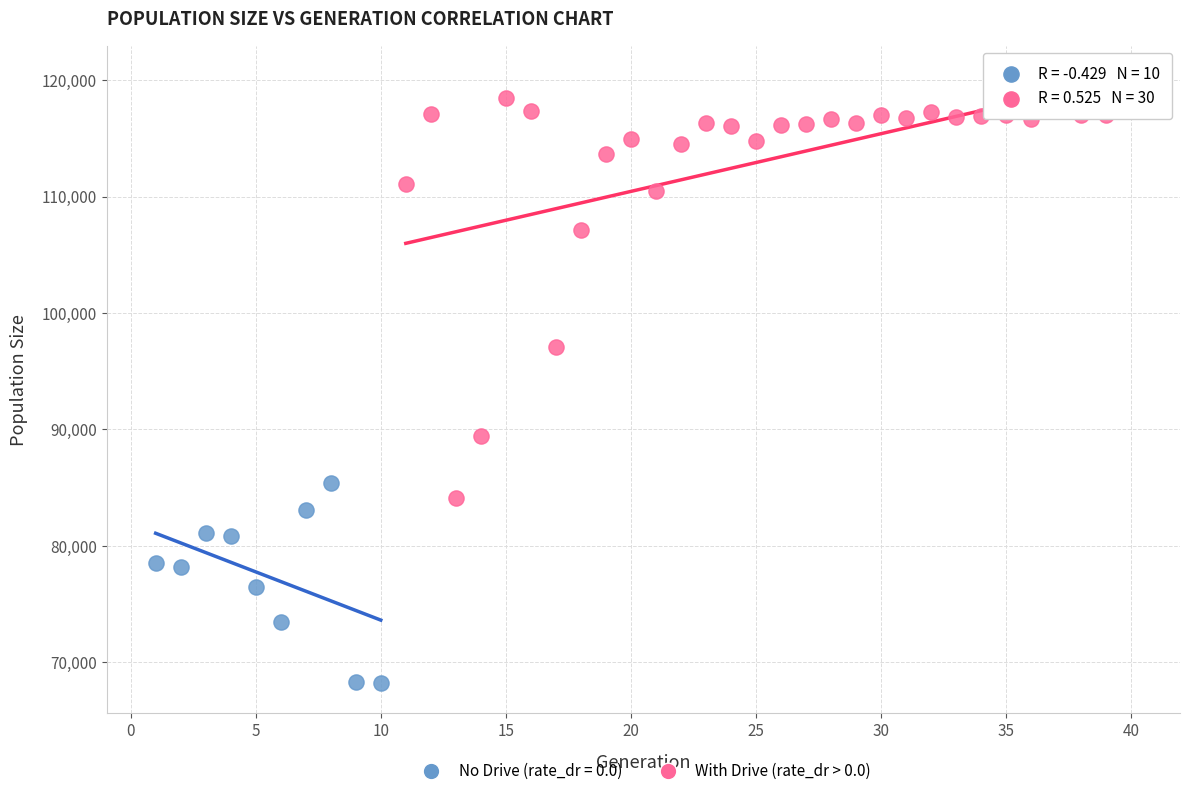

Which series has the widest spread of Y values?

With Drive (rate_dr > 0.0)